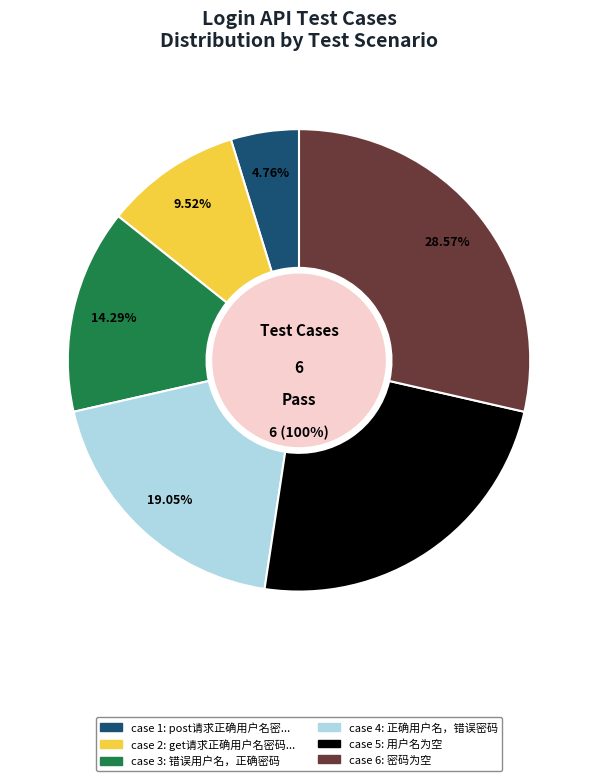

Which slice is the largest?

密码为空